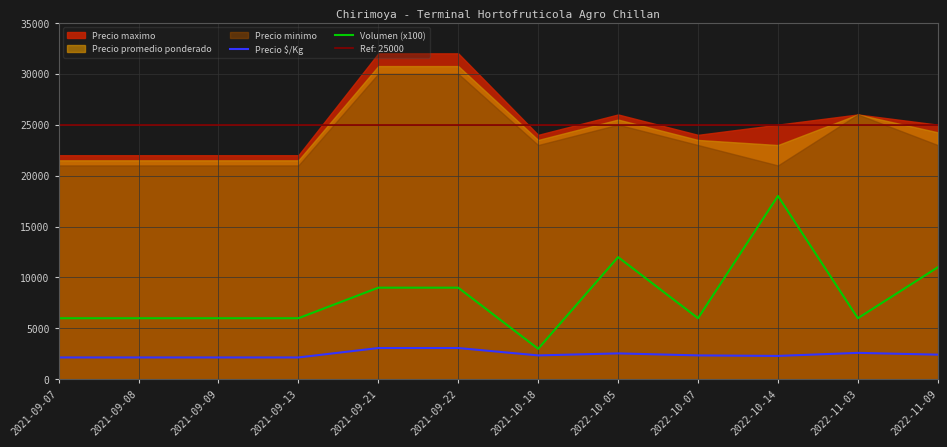

How many values in the Volumen (x100) series are below 6000?

1